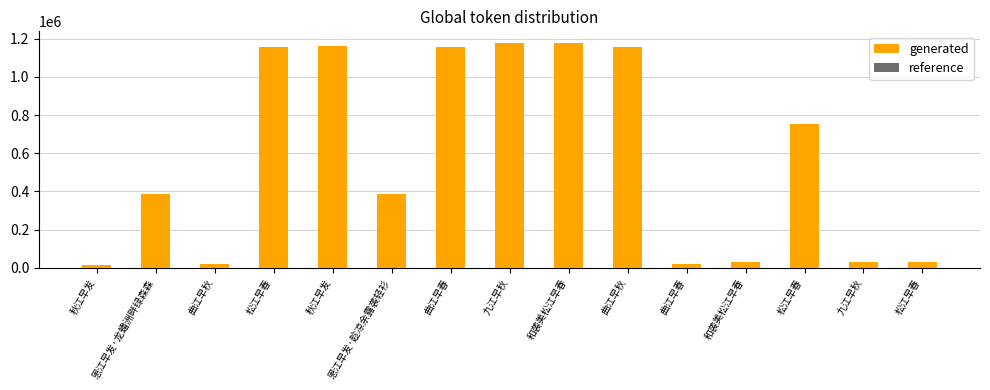

Which label corresponds to the largest value in the chart?

九江早秋